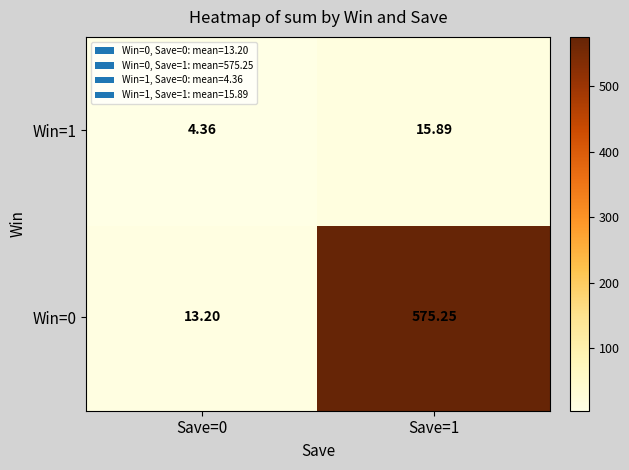

Is the value of Win=0 at Save=0 greater than the value of Win=1 at Save=0?

Yes